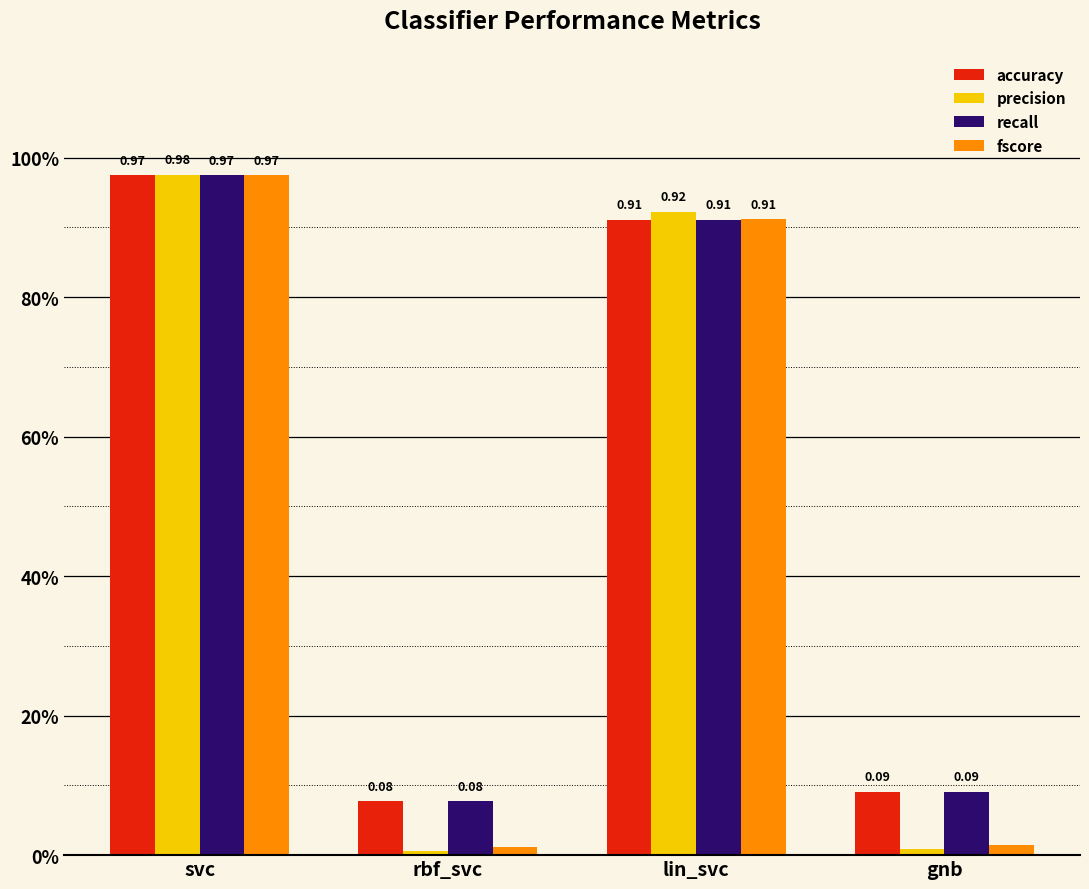

Which category has the lowest value in the precision series?

rbf_svc